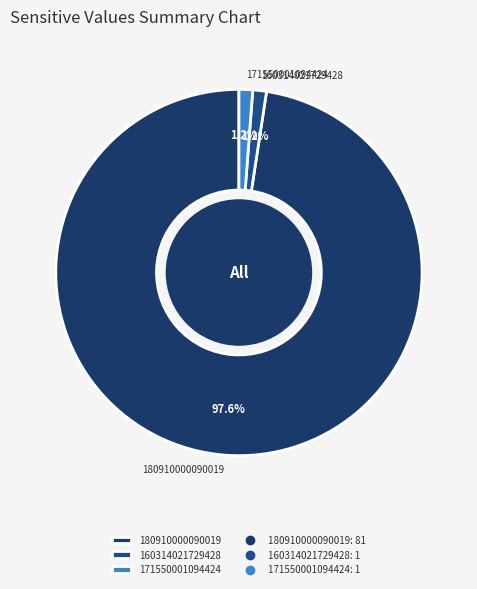

Which category accounts for the majority?

180910000090019